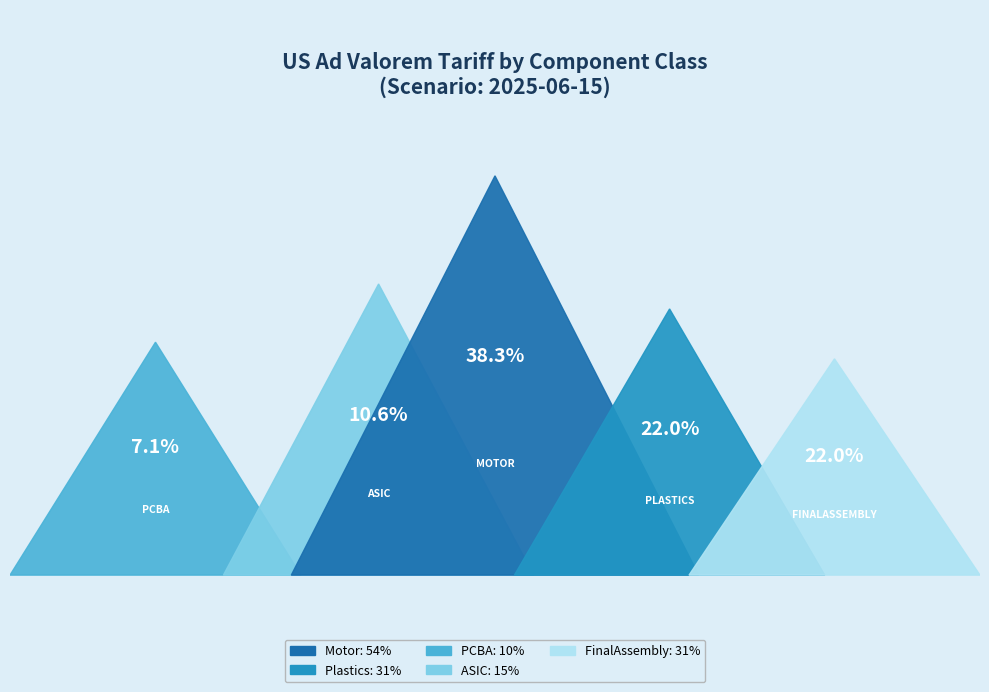

To the nearest percent, what percentage of the pie is FinalAssembly?

22%